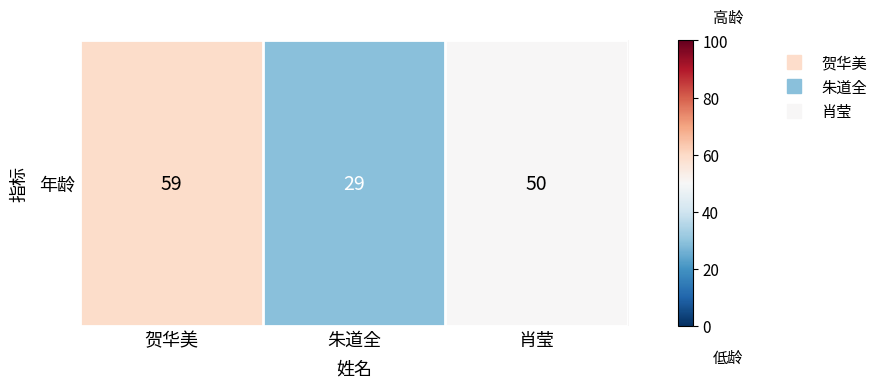

Reading left to right, list all the values displayed in this chart.

贺华美=59	朱道全=29	肖莹=50